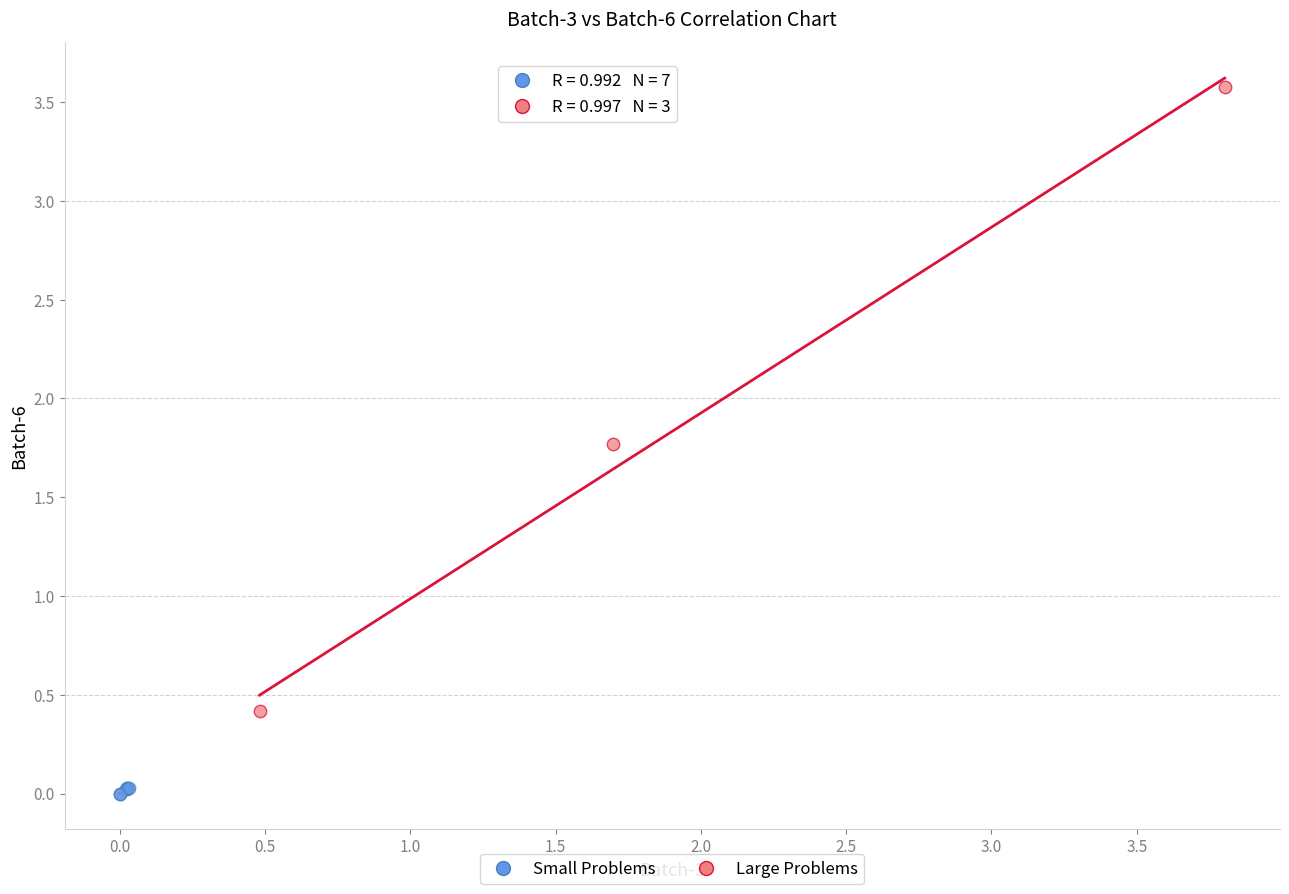

Which series reaches the minimum Y coordinate?

Small Problems